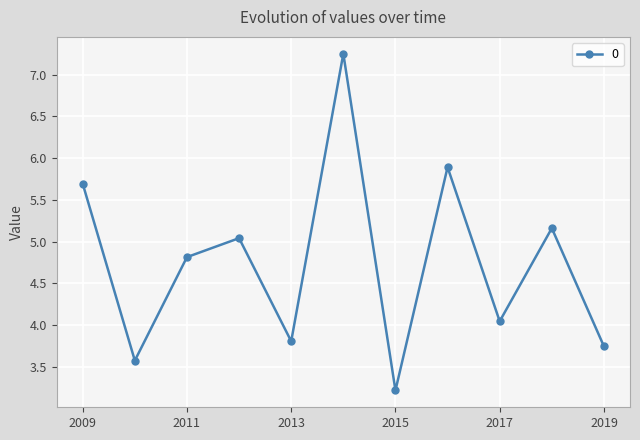

What is the value of the 9th point from the left?

4.0